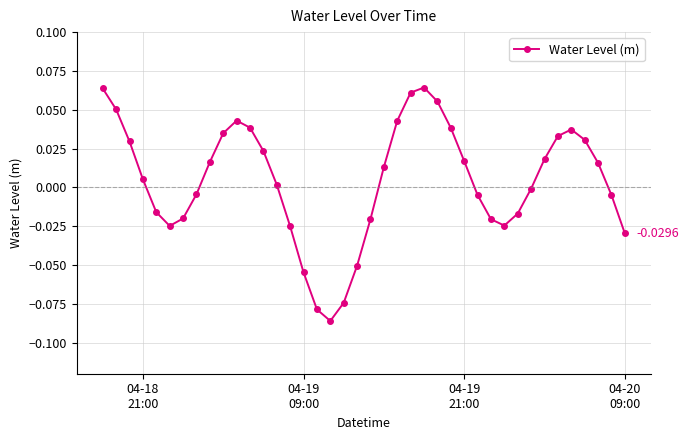

How many series are shown in this chart?

1